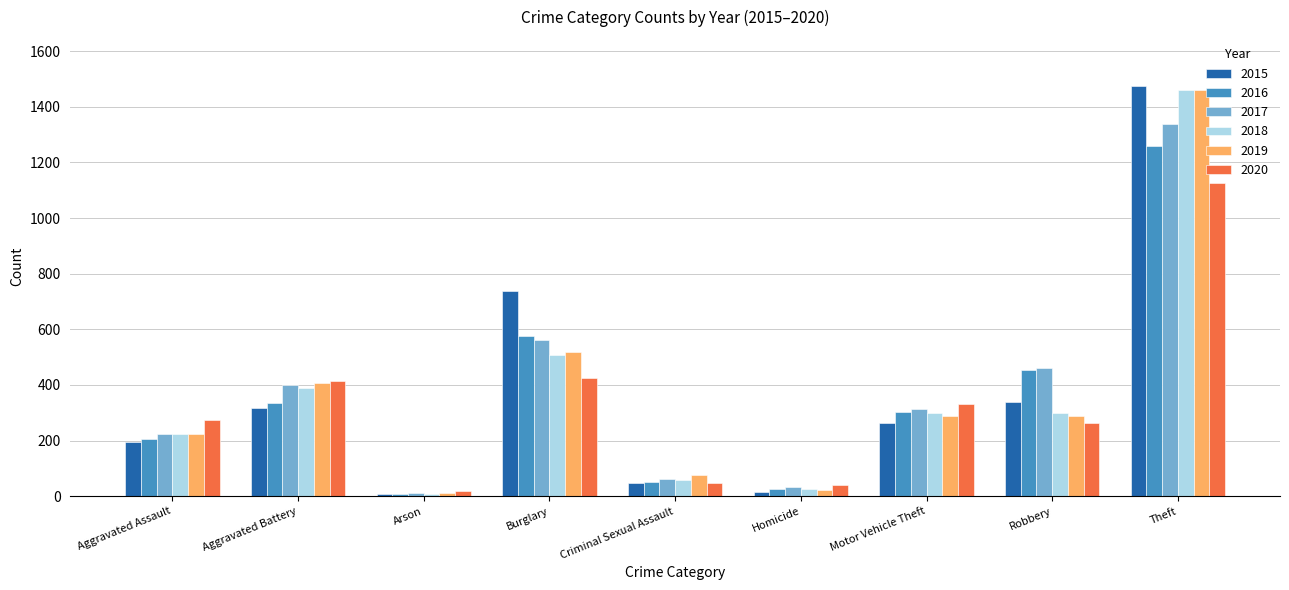

True or false: 2020 has a value of 263 at Robbery.

True